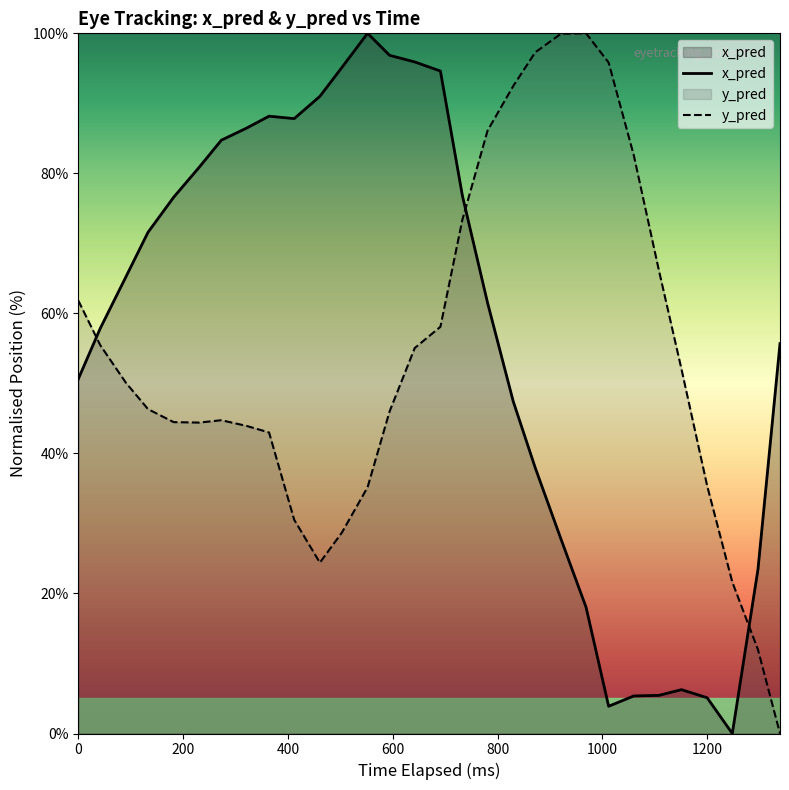

What is the difference between the maximum and minimum values in the y_pred series?

100.0